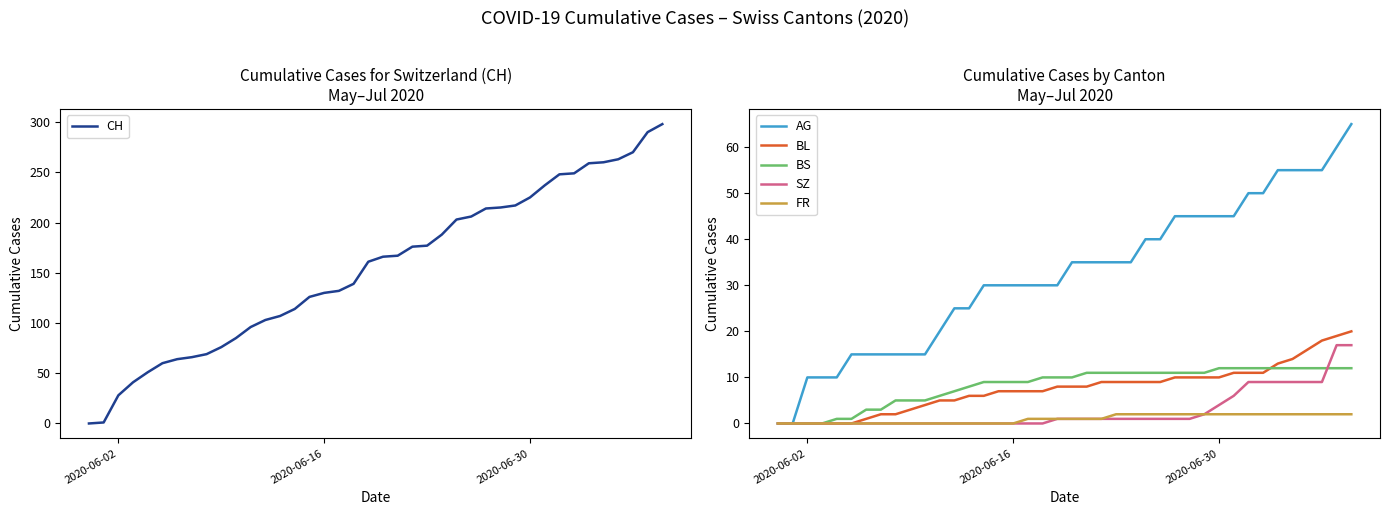

True or false: AG has more than 0 points higher than both neighbors.

False